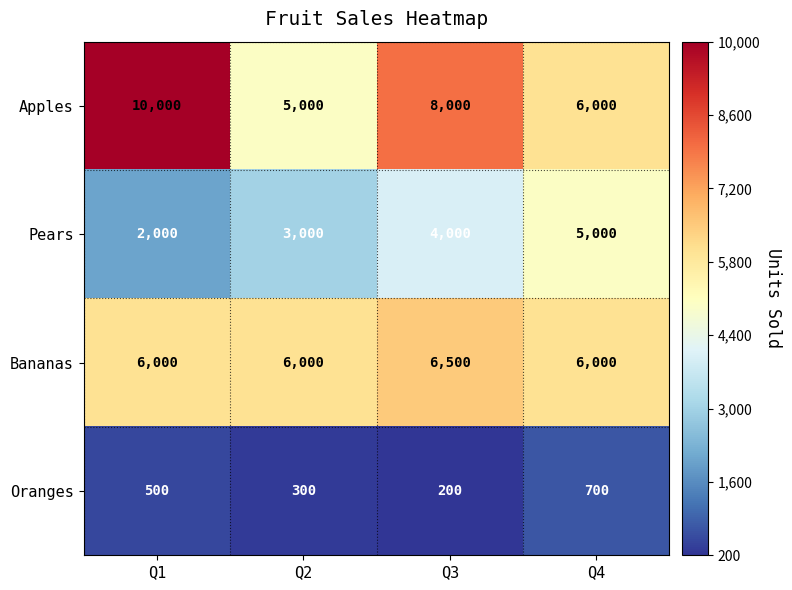

True or false: Oranges has a value of 300 at Q2.

True